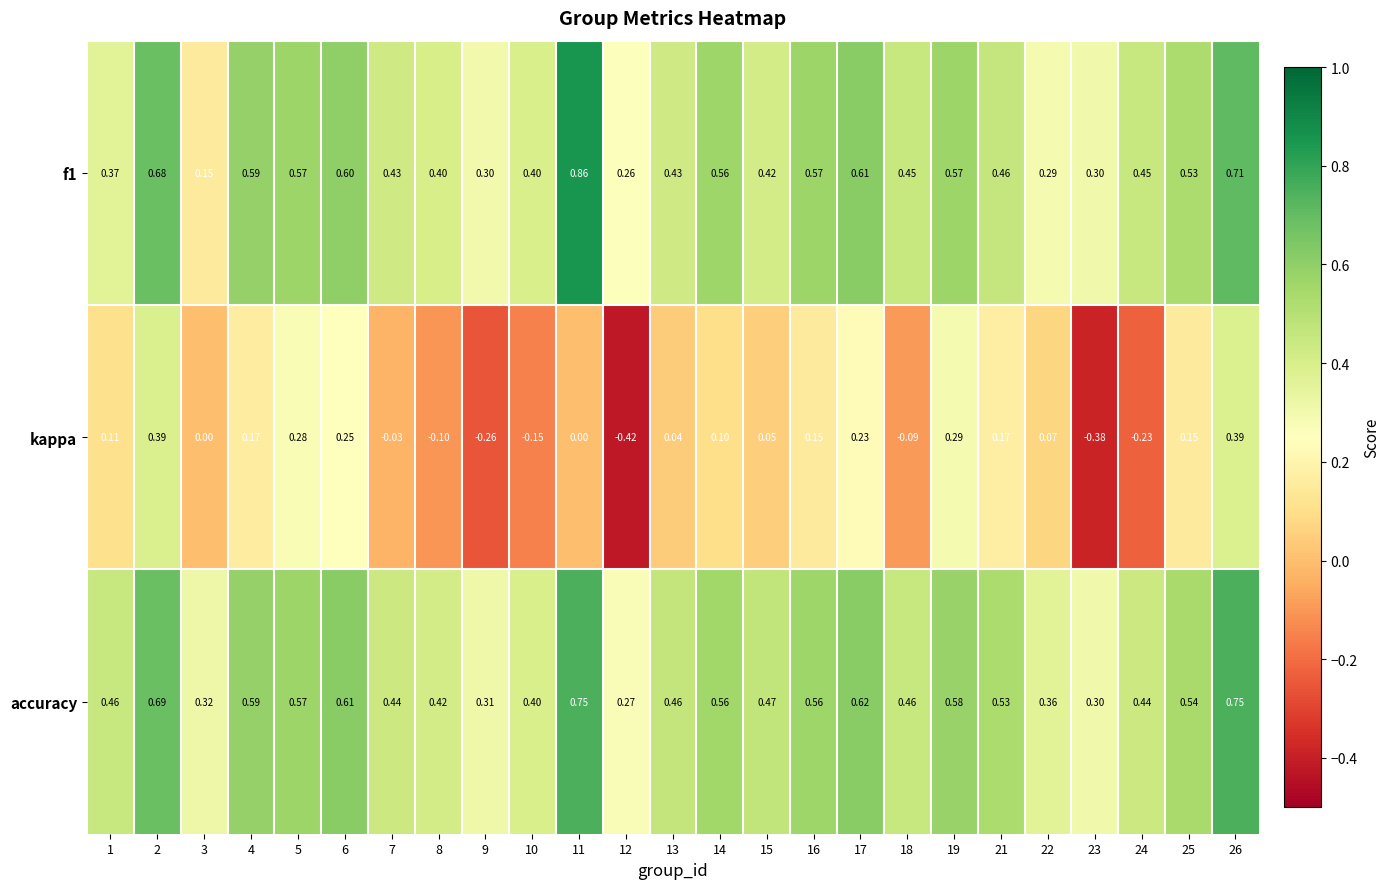

Which series has the largest total across all categories?

accuracy